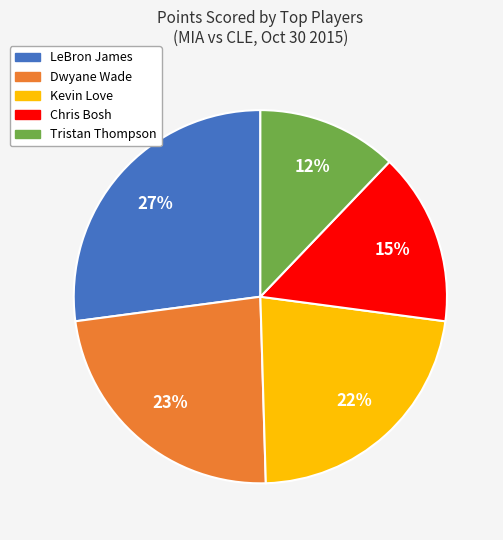

What is the largest slice in the pie chart?

LeBron James